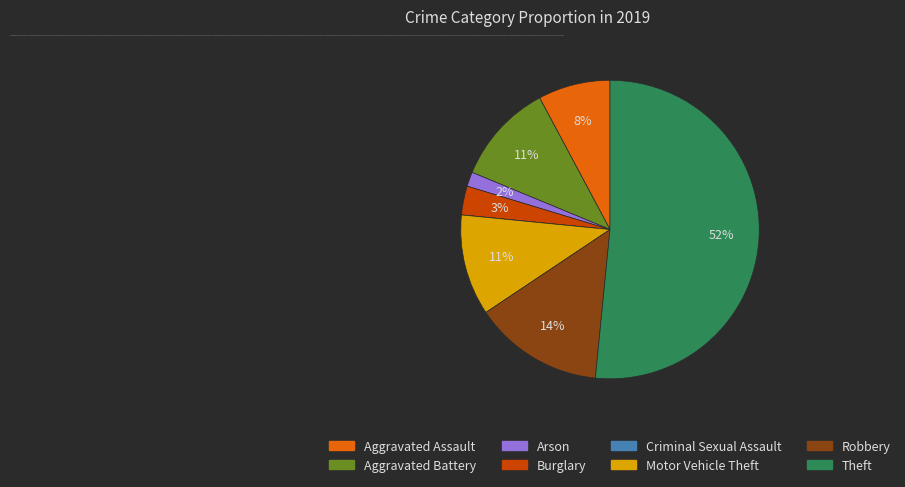

Does any single category account for the majority?

Yes